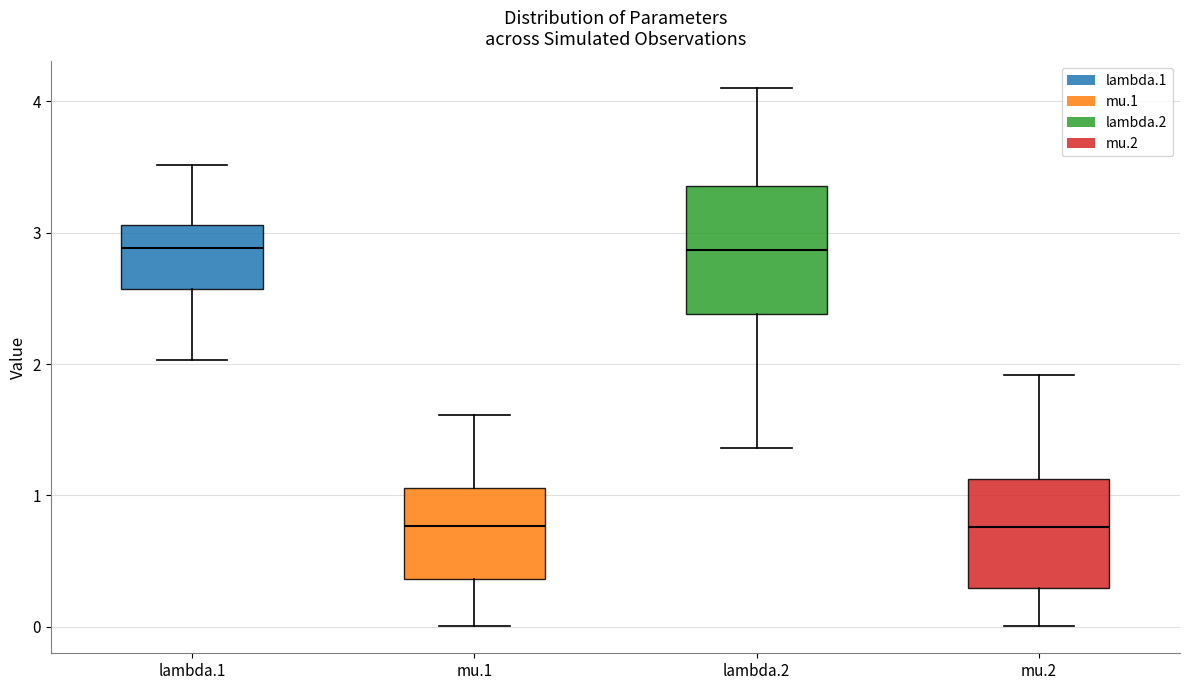

Comparing the boxes themselves (not the whiskers), which one is the tallest?

lambda.2